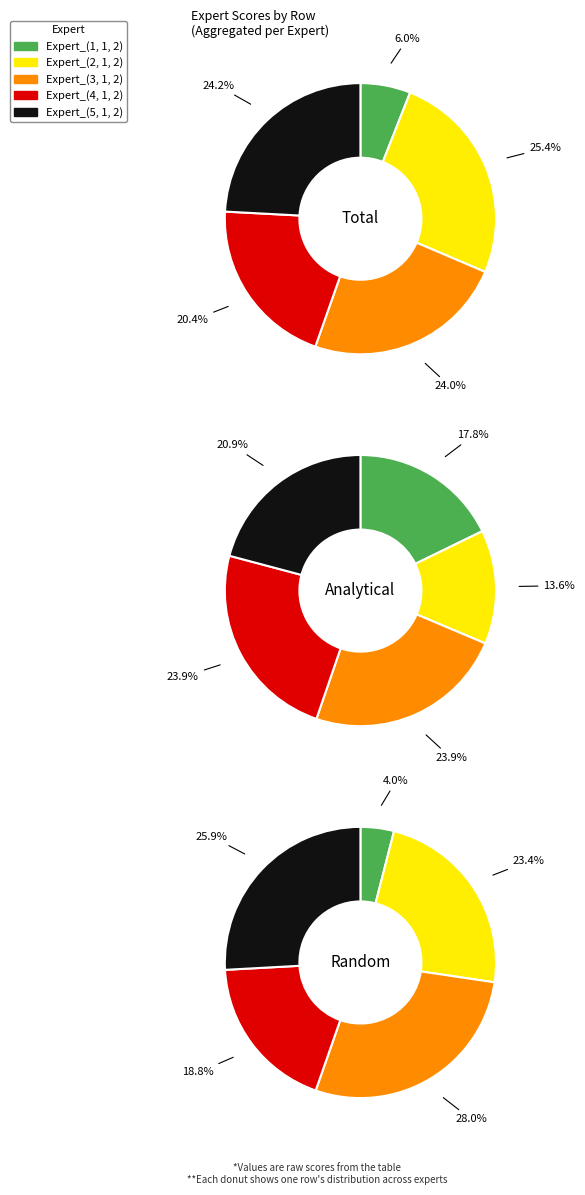

What percentage is the Expert_(1, 1, 2) slice, to the nearest percent?

6%